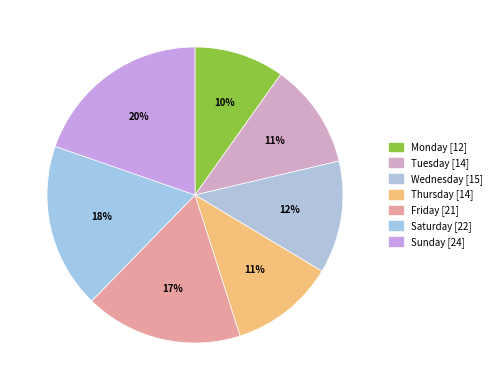

To the nearest percent, what portion does Thursday represent?

11%